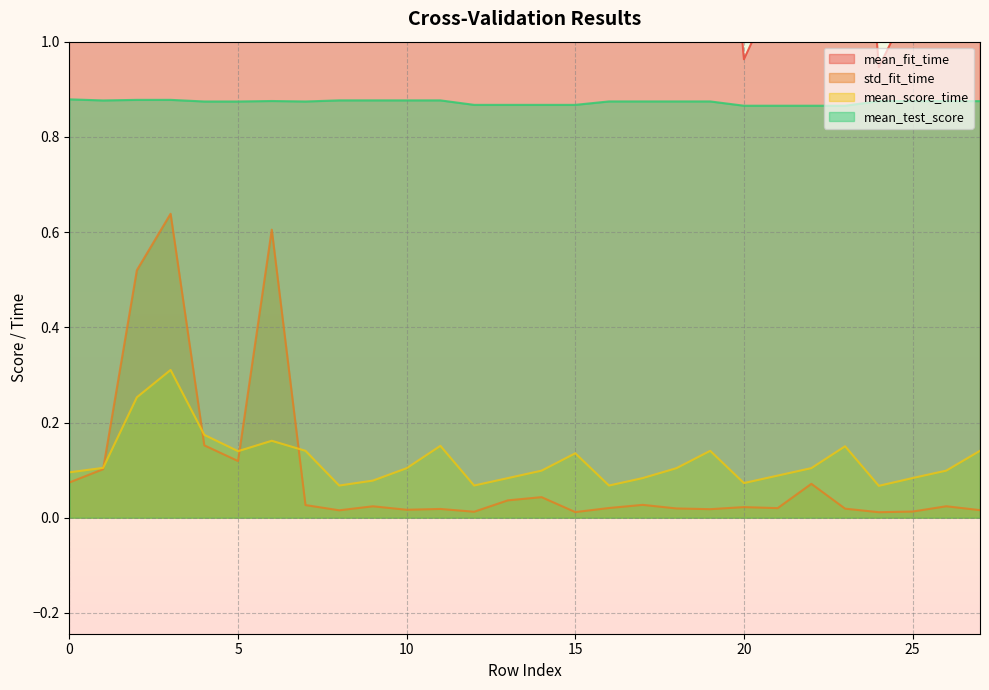

True or false: std_fit_time and mean_test_score cross at least once.

False